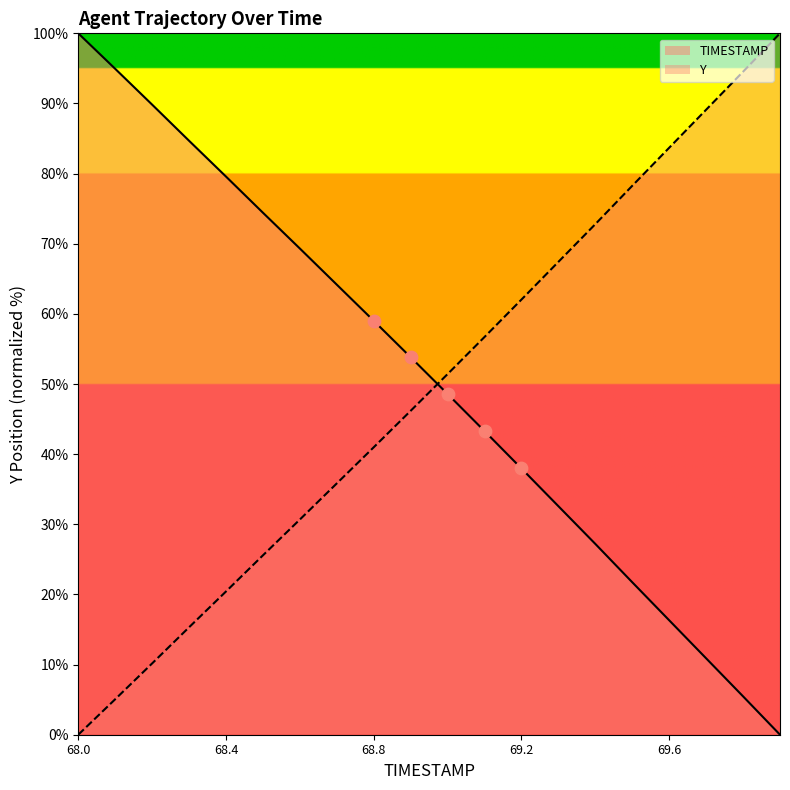

Which series has the largest Y range (max minus min)?

TIMESTAMP